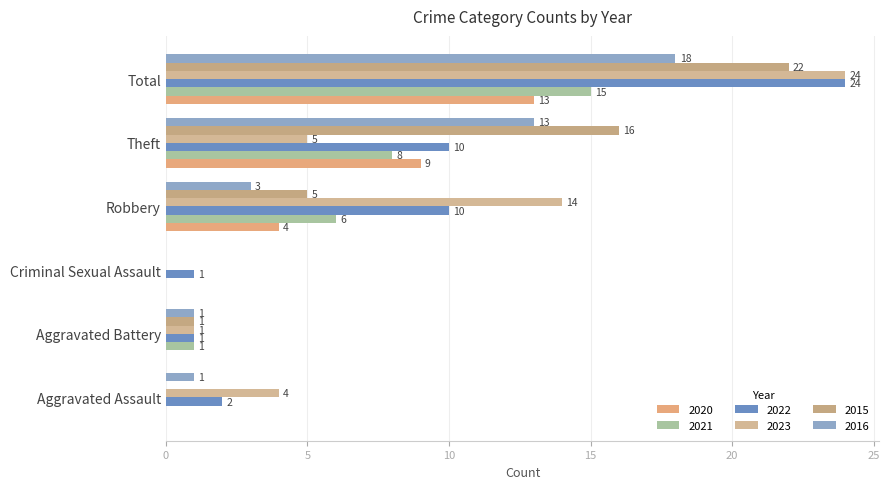

What are all the series names shown in the legend?

2020, 2021, 2022, 2023, 2015, 2016